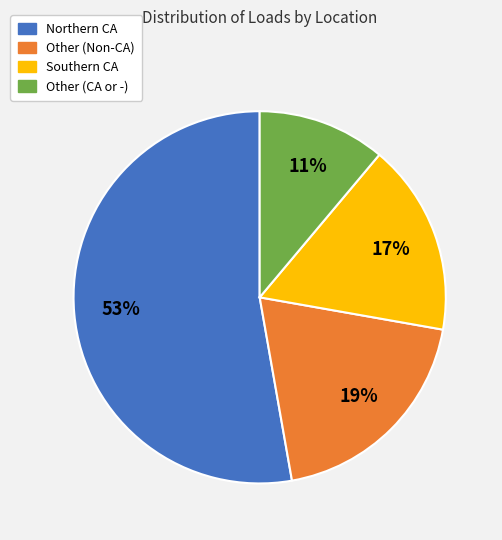

Count the number of slices in the pie.

4